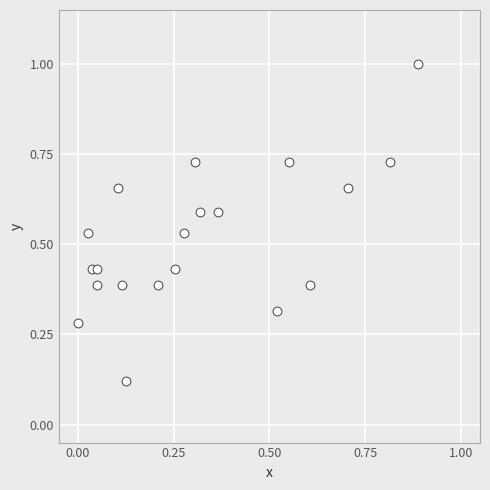

What is the range of Y values (max minus min)?

0.9